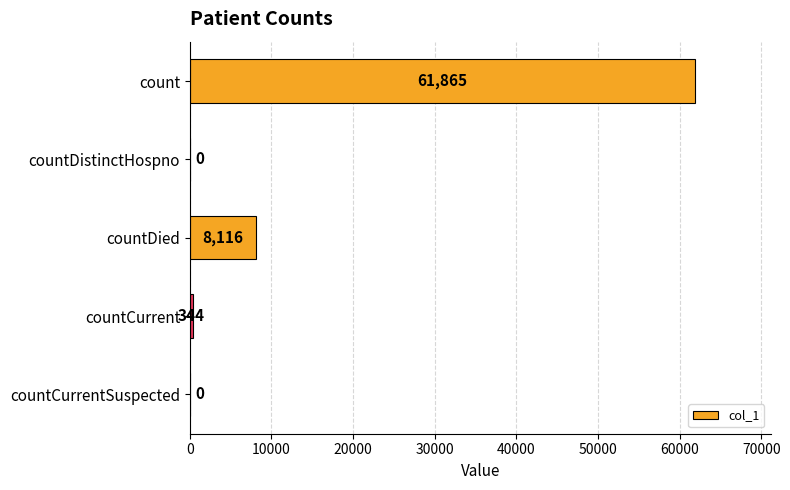

What is the sum of the values at countDied and countCurrentSuspected?

8116